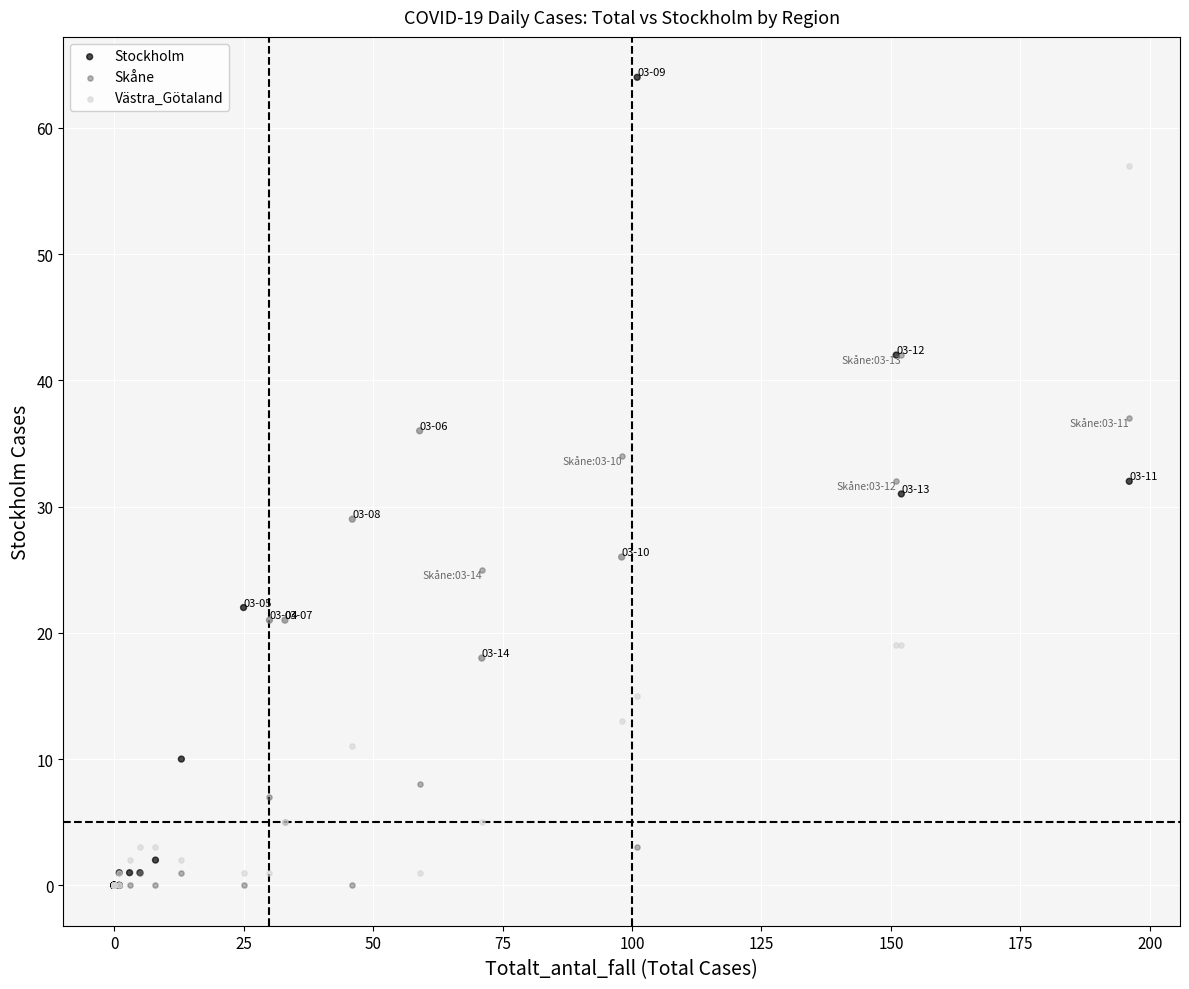

In the Västra_Götaland series, what Y value is closest to 28?

19